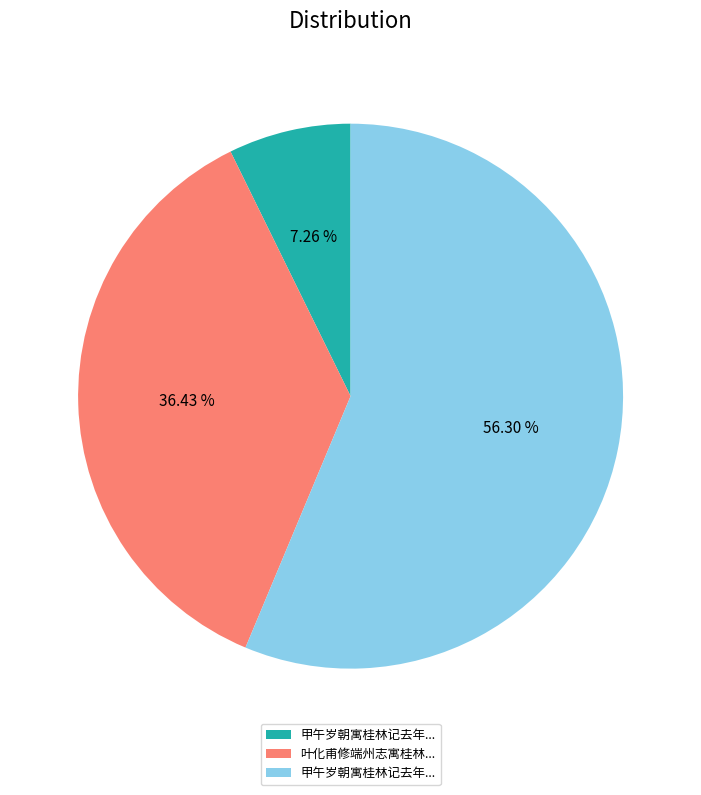

Count the number of slices in the pie.

3